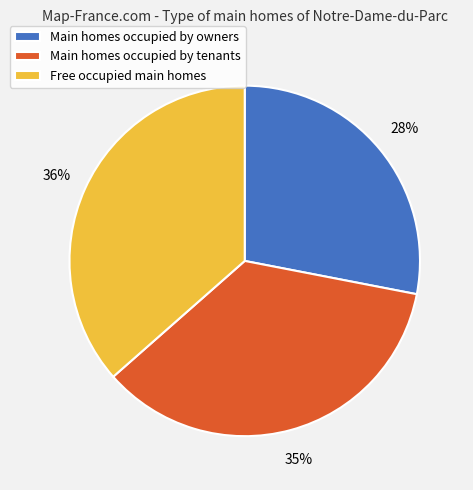

To the nearest percent, what is the average slice percentage?

33%